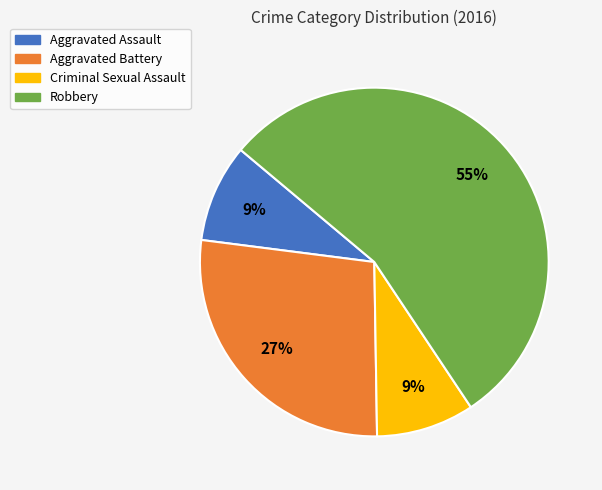

Approximately how many times larger is the value at Criminal Sexual Assault compared to Robbery?

0.2